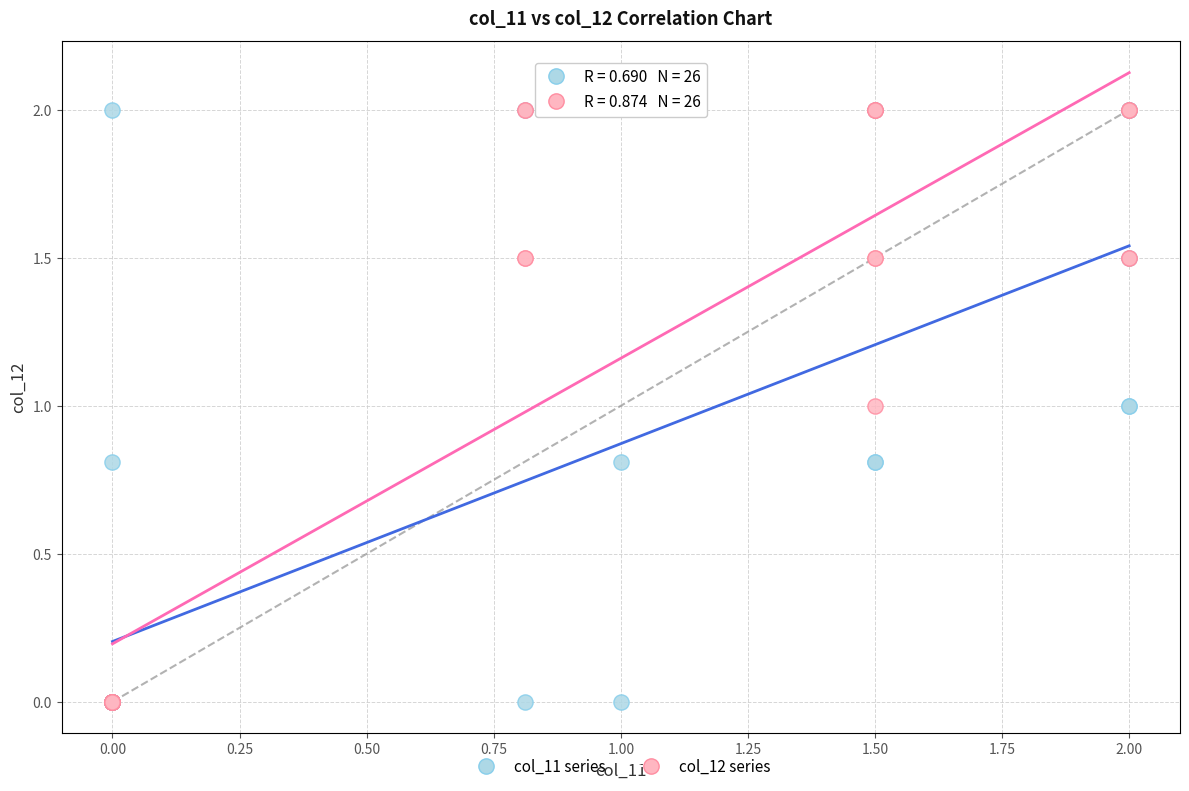

What are all the series names shown in the legend?

col_11 series, col_12 series